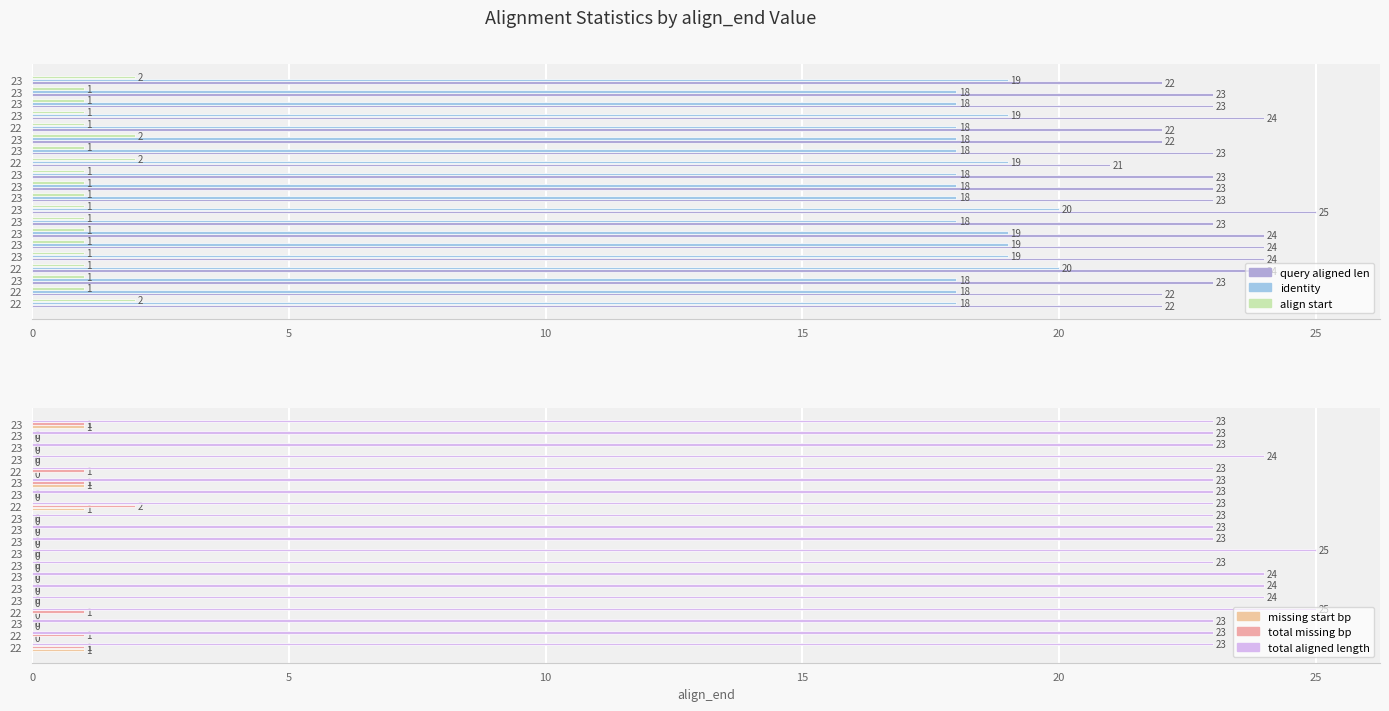

What value does the identity series have at 23?

18